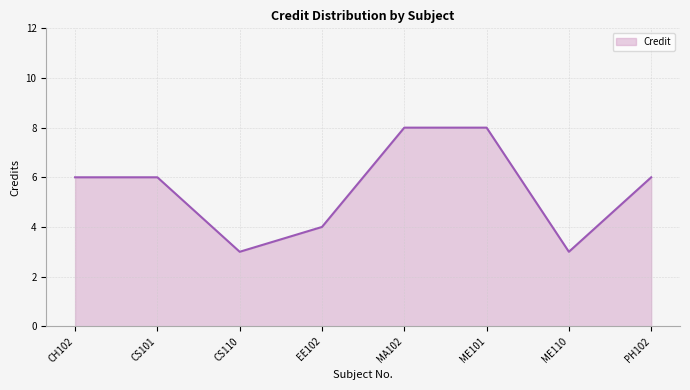

At which category does the data reach its first local valley?

CS110